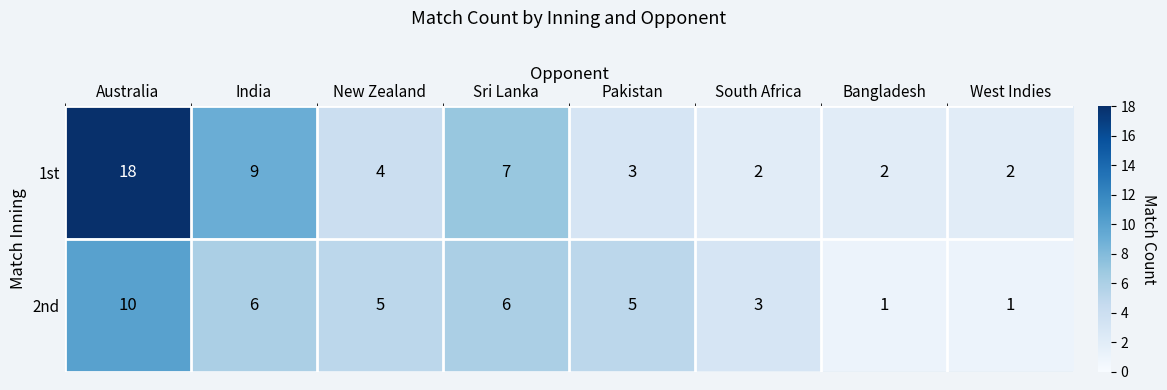

Is it true that 2nd equals 3 at South Africa?

True